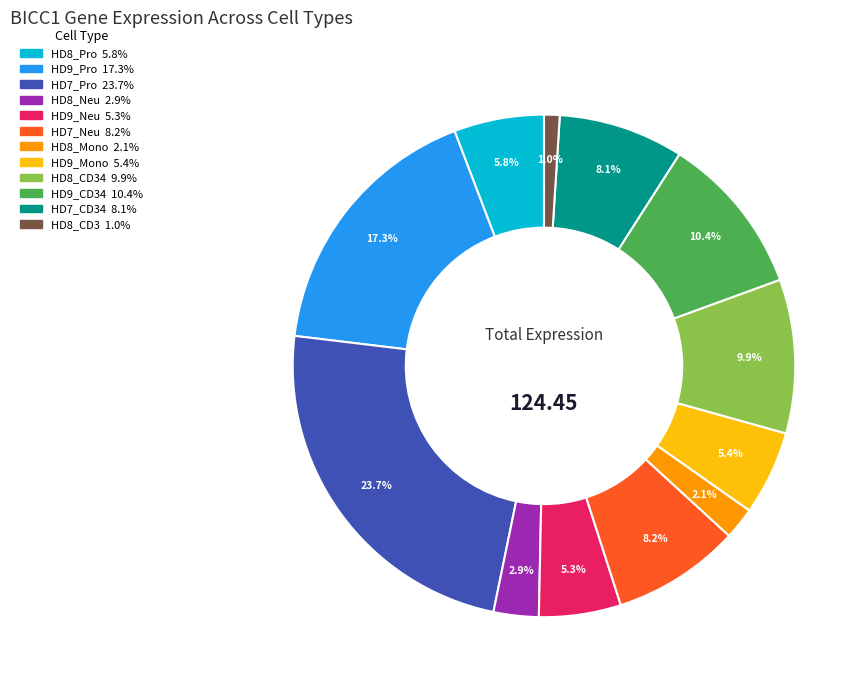

Does any single category account for the majority?

No